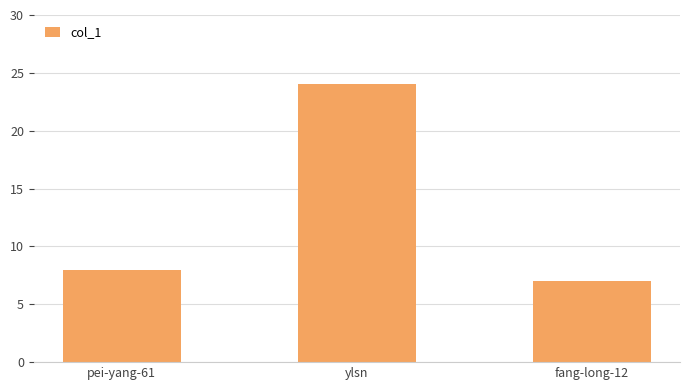

What is the approximate value at fang-long-12, to the nearest 10?

10